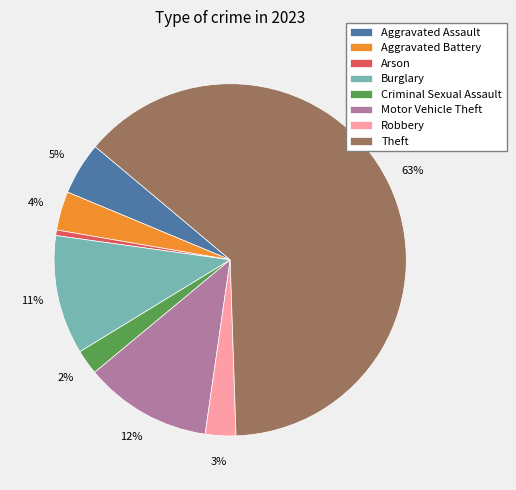

To the nearest percent, what is the difference between the Aggravated Battery and Arson slice percentages?

3%